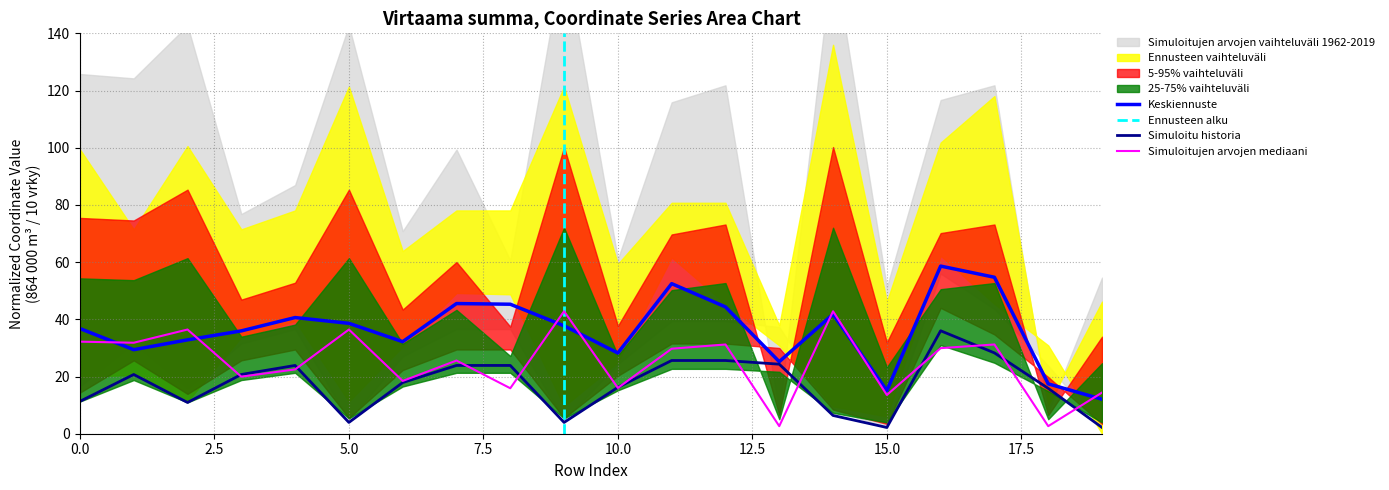

What is the value of the x1 point at the 3rd from the left?

36.4